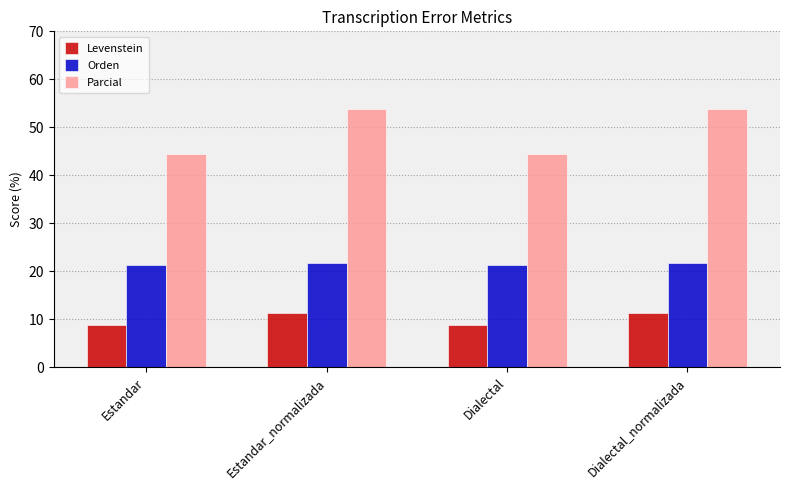

Is it true that Parcial equals 67.9 at Dialectal?

False